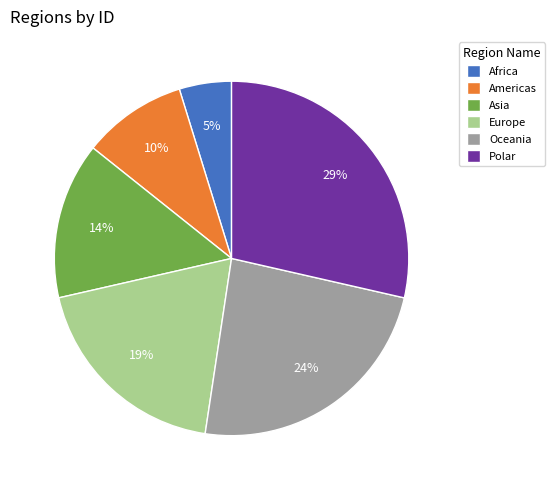

How many segments does this pie chart have?

6